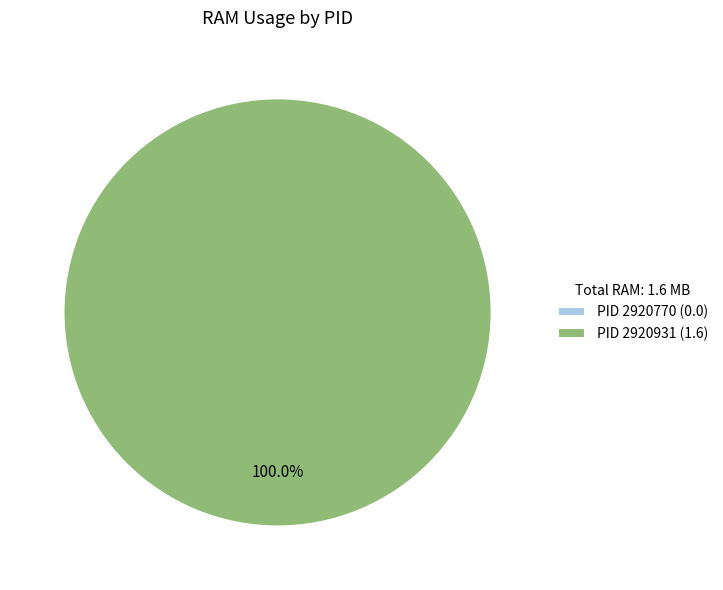

What is the smallest slice in the pie chart?

2920770